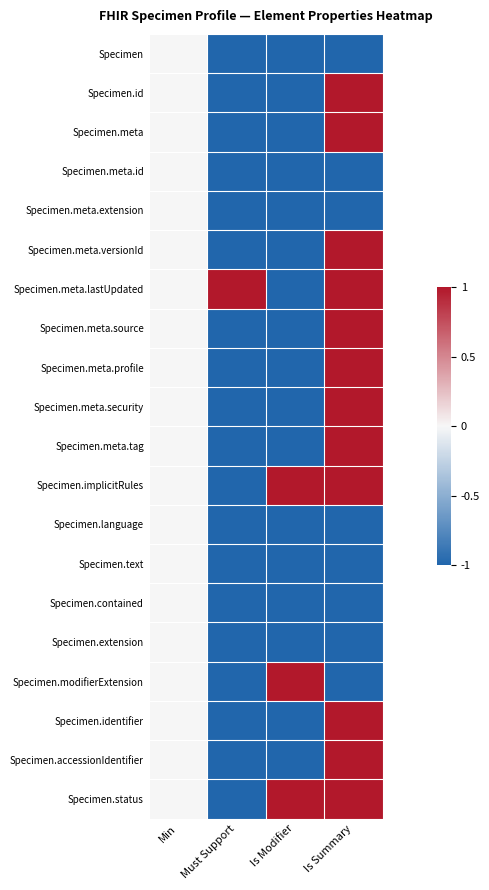

Which series has the largest total across all categories?

Specimen.meta.lastUpdated